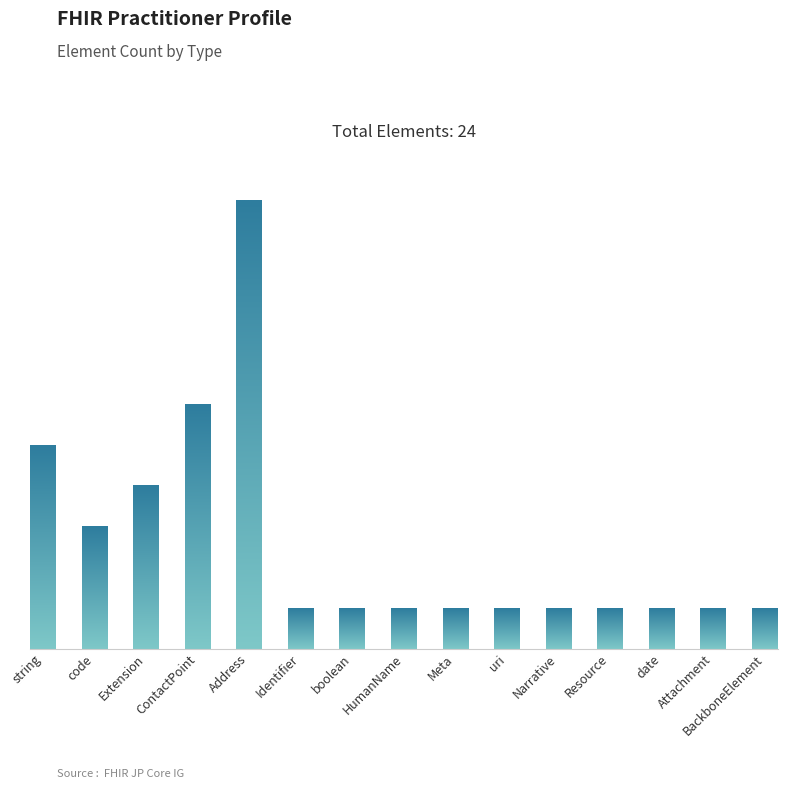

Reading right to left, list all the values displayed in this chart.

1	1	1	1	1	1	1	1	1	1	11	6	4	3	5